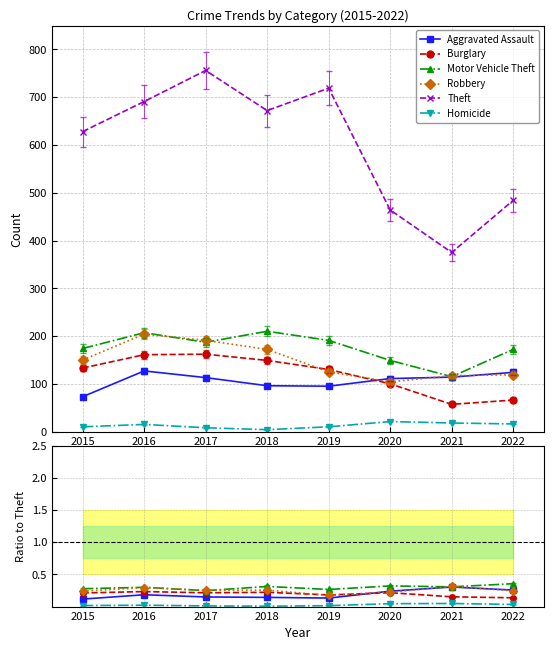

Is it true that Theft equals 691.0 at 2016?

True